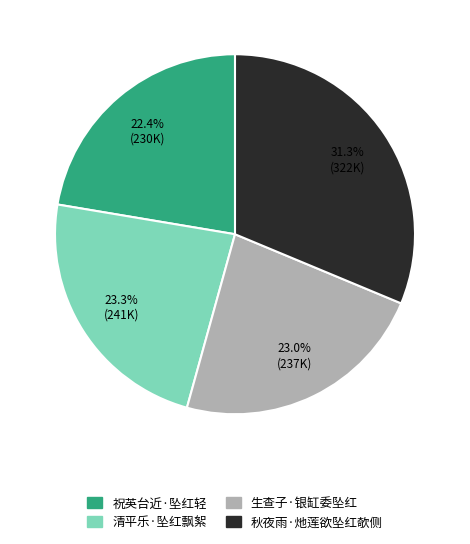

True or false: 祝英台近·坠红轻 accounts for 35% of the total.

False